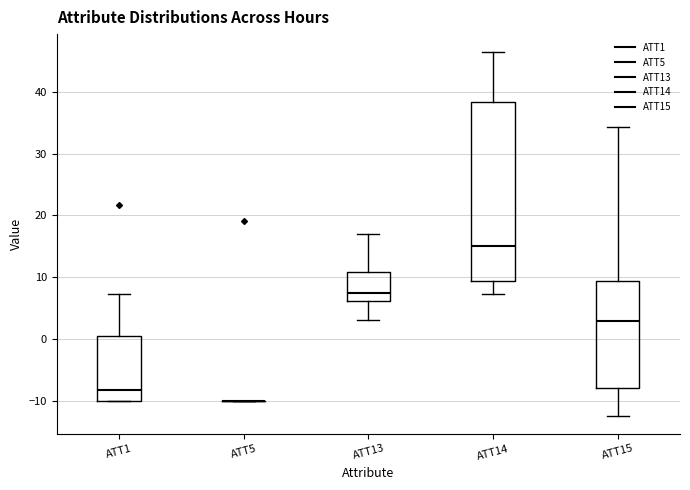

Reading left to right, read every box against the y-axis: the position of its median line, the range the box covers, and the ends of its whiskers. The values are not printed on the chart, so give them approximately, as read against the axis.

ATT1: median -8, box -10 to 0, whiskers -10 to 7
ATT5: box collapsed to a line at -10, whiskers -10 to -10
ATT13: median 7, box 6 to 11, whiskers 3 to 17
ATT14: median 15, box 9 to 38, whiskers 7 to 46
ATT15: median 3, box -8 to 9, whiskers -12 to 34